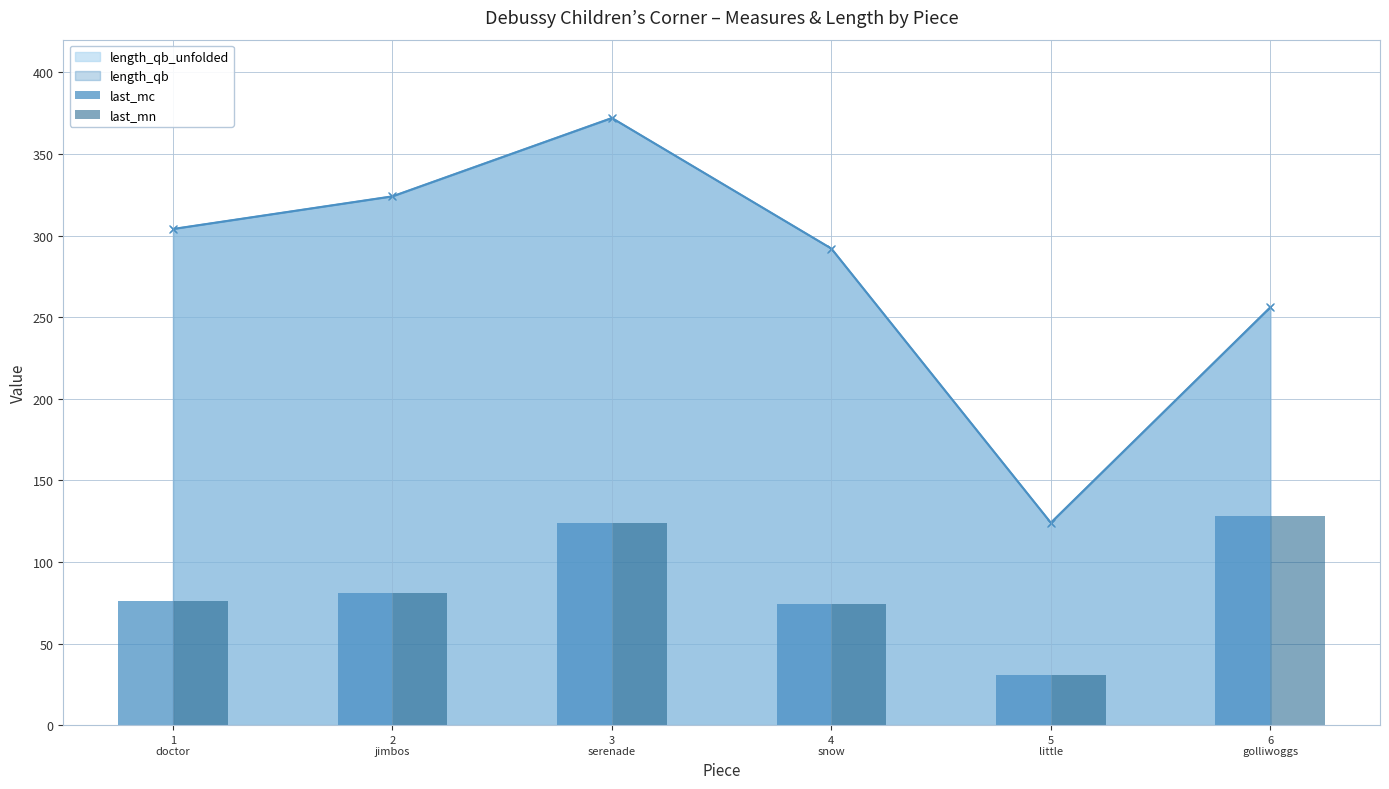

What is the value of the last_mn bar at the 4th from the left?

74